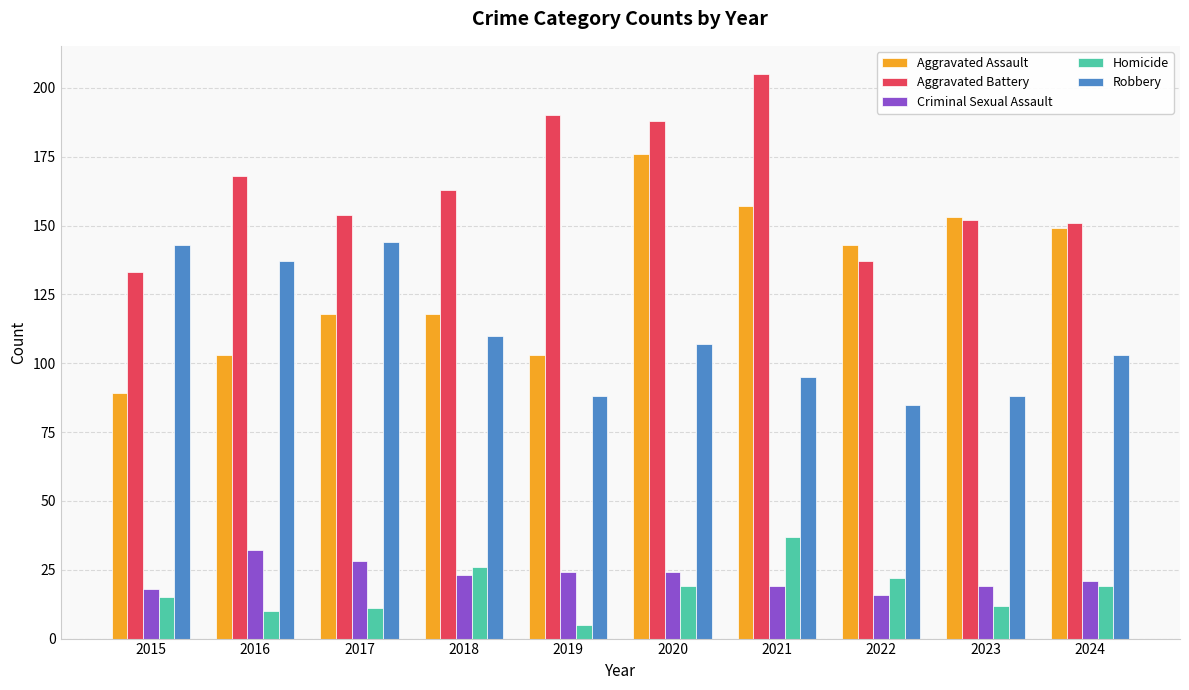

The Aggravated Assault series shows 143 at 2022. True or false?

True